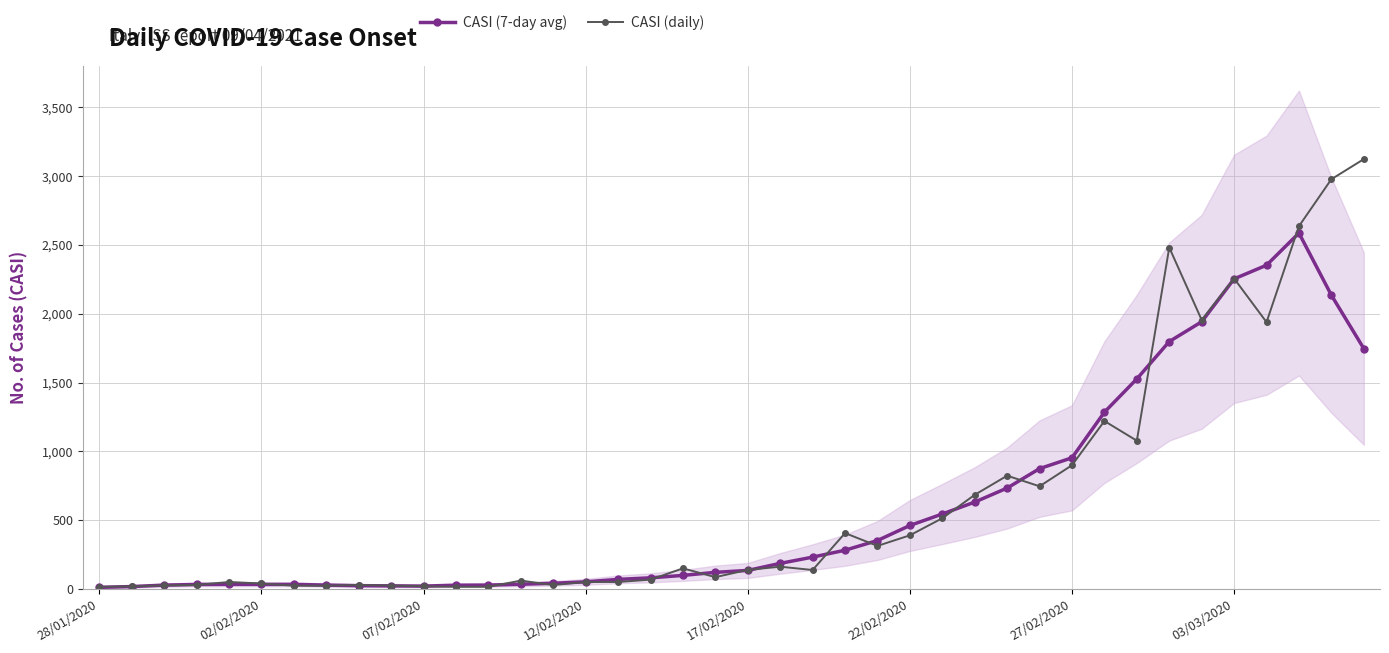

What are all the series names shown in the legend?

CASI (7-day avg), CASI (daily)